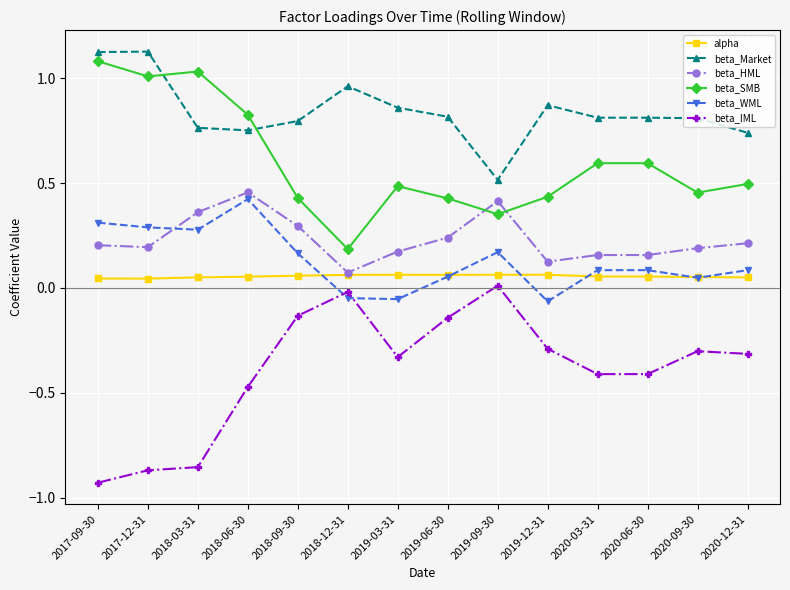

What is the sum of the beta_SMB values at 2018-03-31 and 2019-09-30?

1.4